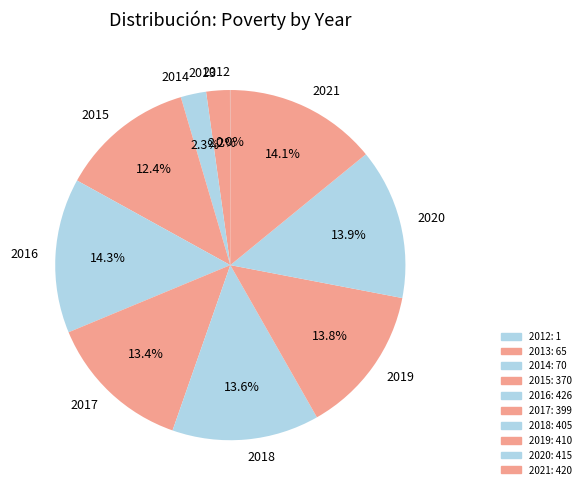

Combined, do 2018 and 2017 account for over 50%?

No